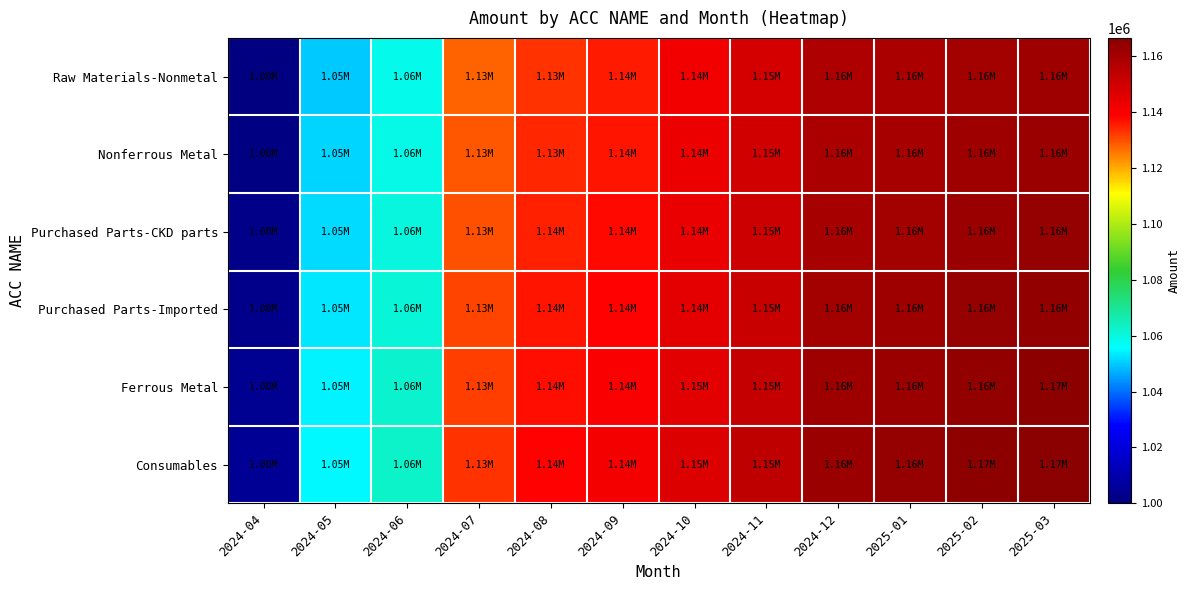

At which category is the sum across all series the highest?

2025-03